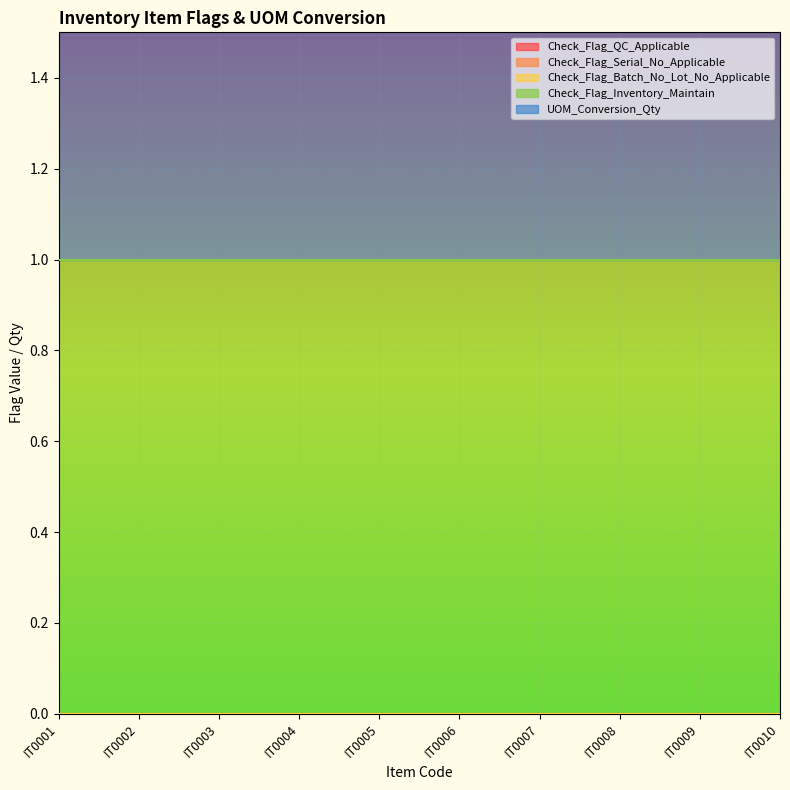

True or false: Check_Flag_Inventory_Maintain has more than 1 interior local peaks.

False